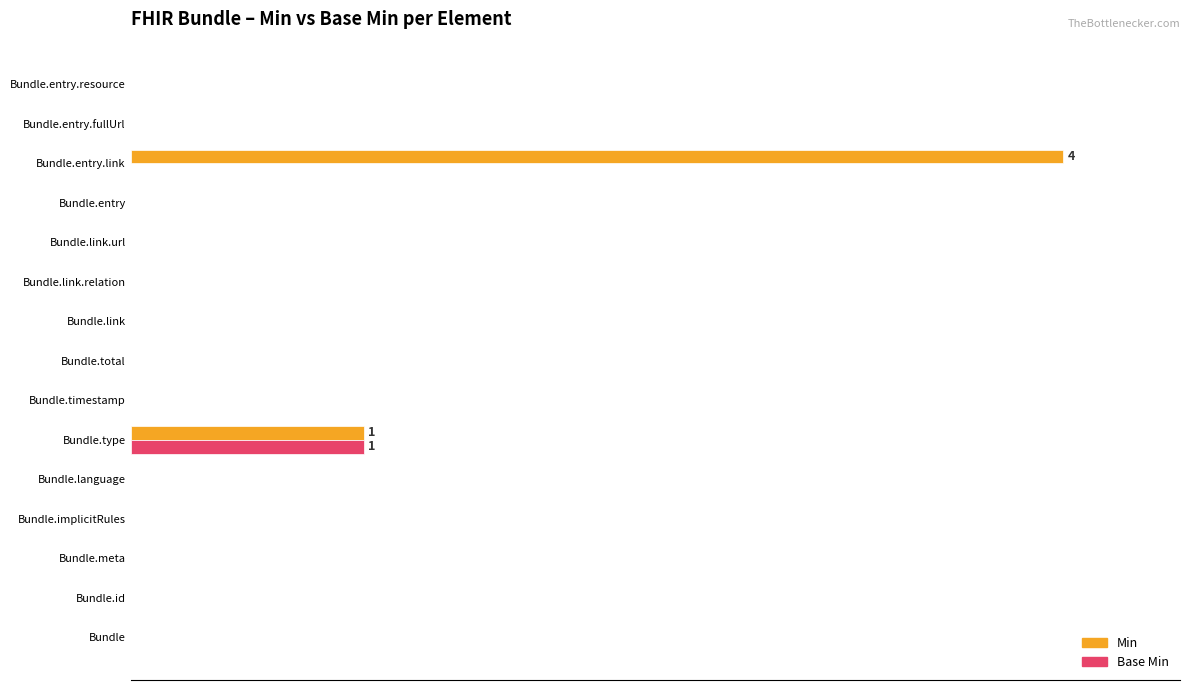

What are all the series names shown in the legend?

Min, Base Min